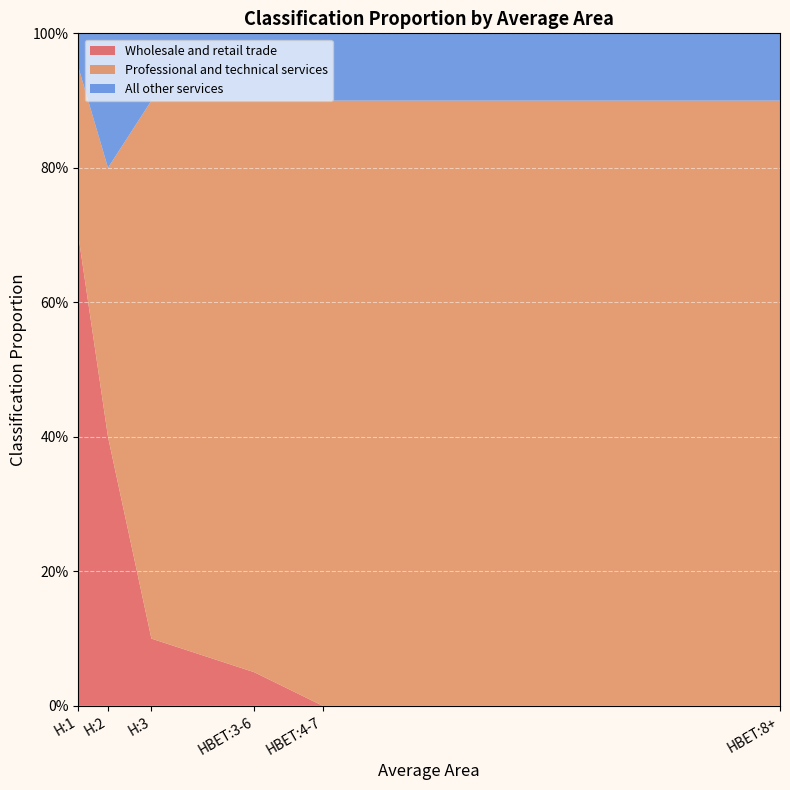

Reading left to right, list all the values displayed in this chart.

Wholesale and retail trade: 0.7	0.4	0.1	0.1	0.0	0.0
Professional and technical services: 0.2	0.4	0.8	0.8	0.9	0.9
All other services: 0.1	0.2	0.1	0.1	0.1	0.1